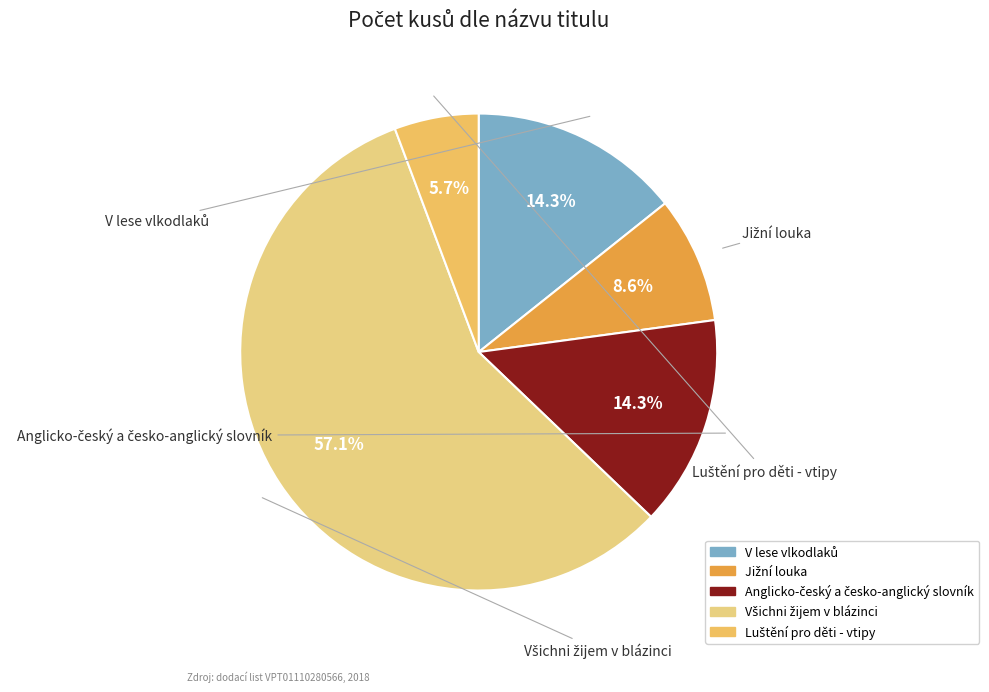

Is there any slice that represents more than half of the pie?

Yes